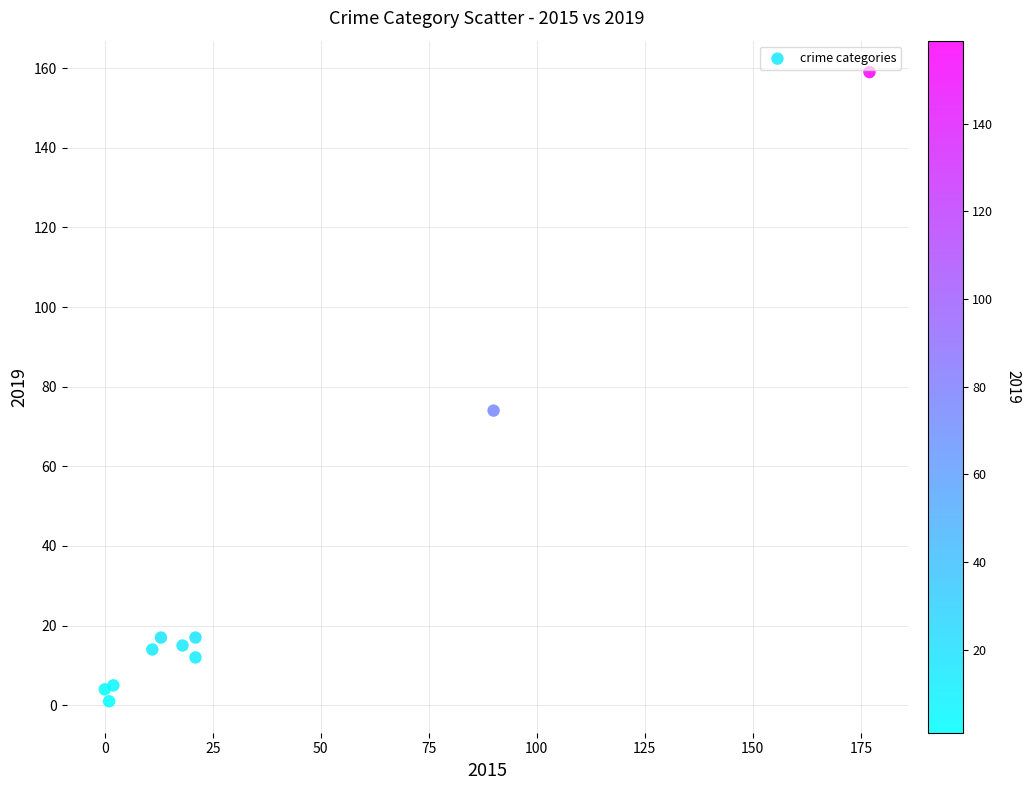

What is the average Y value?

32